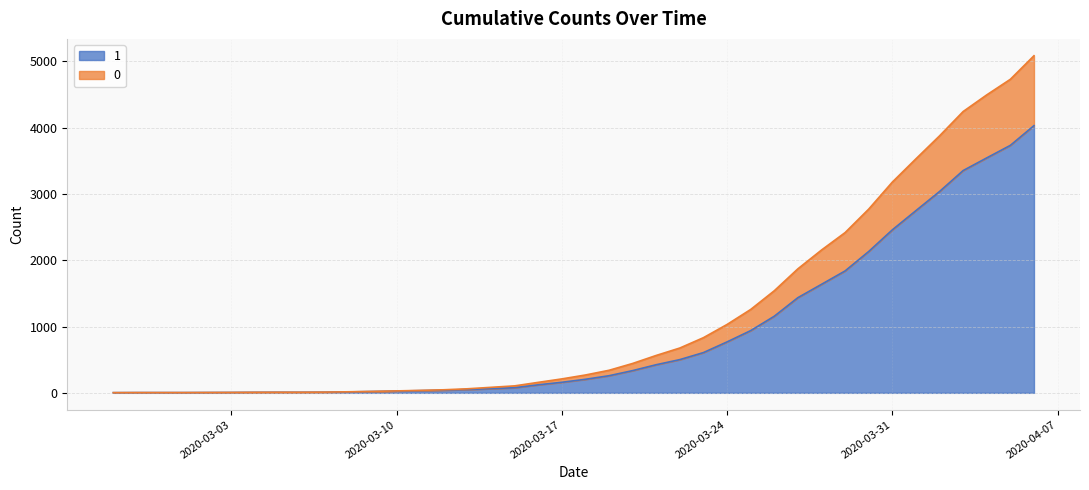

Which label corresponds to the smallest value in the chart?

2020-02-27